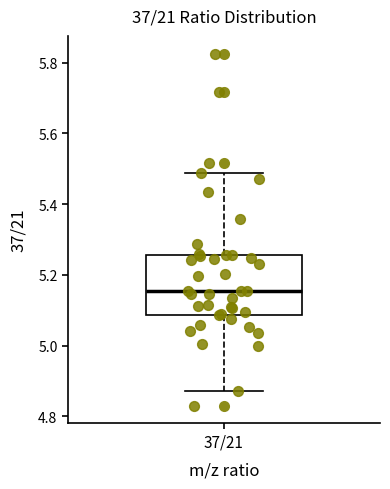

Transcribe this box plot: give where the median line is, the range the box spans, and where the two whiskers end, as read against the y-axis. The values are not printed on the chart, so give them approximately, as read against the axis.

median 5.16, box 5.08 to 5.26, whiskers 4.88 to 5.48